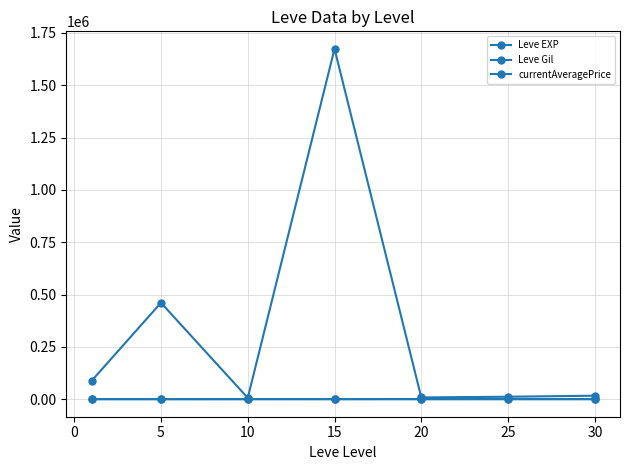

List the series in order of their peak value, highest first.

currentAveragePrice, Leve EXP, Leve Gil